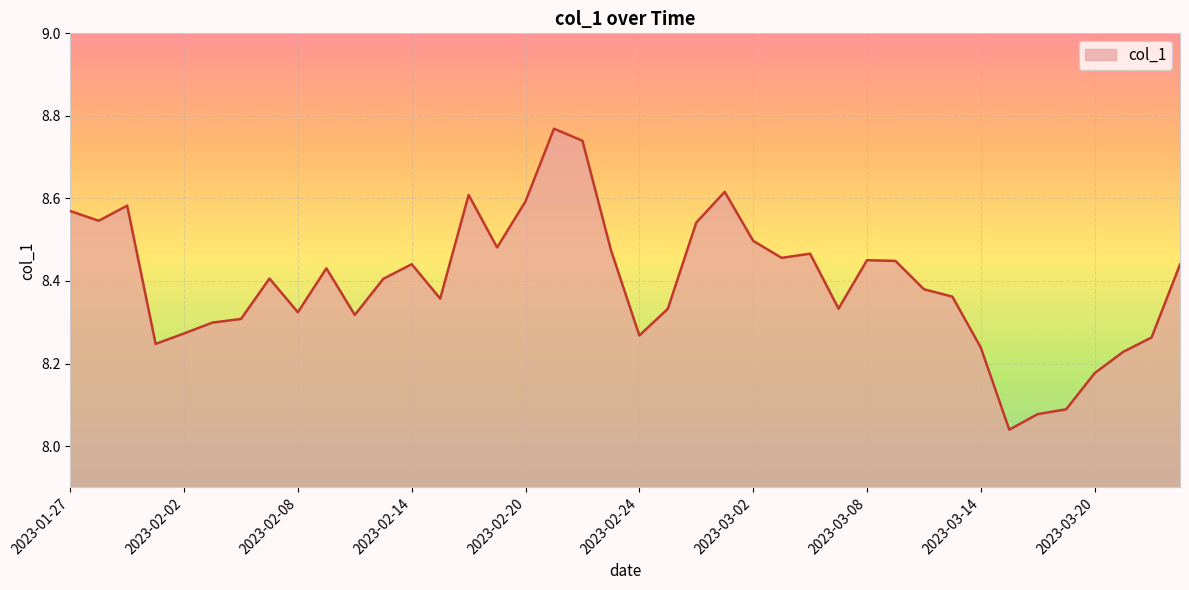

What is the difference between the maximum and minimum values?

0.7